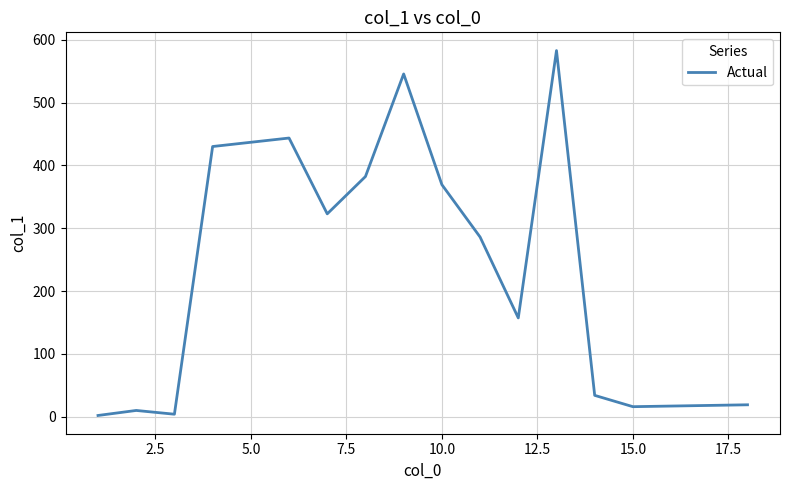

What is the maximum value shown in the chart?

582.7